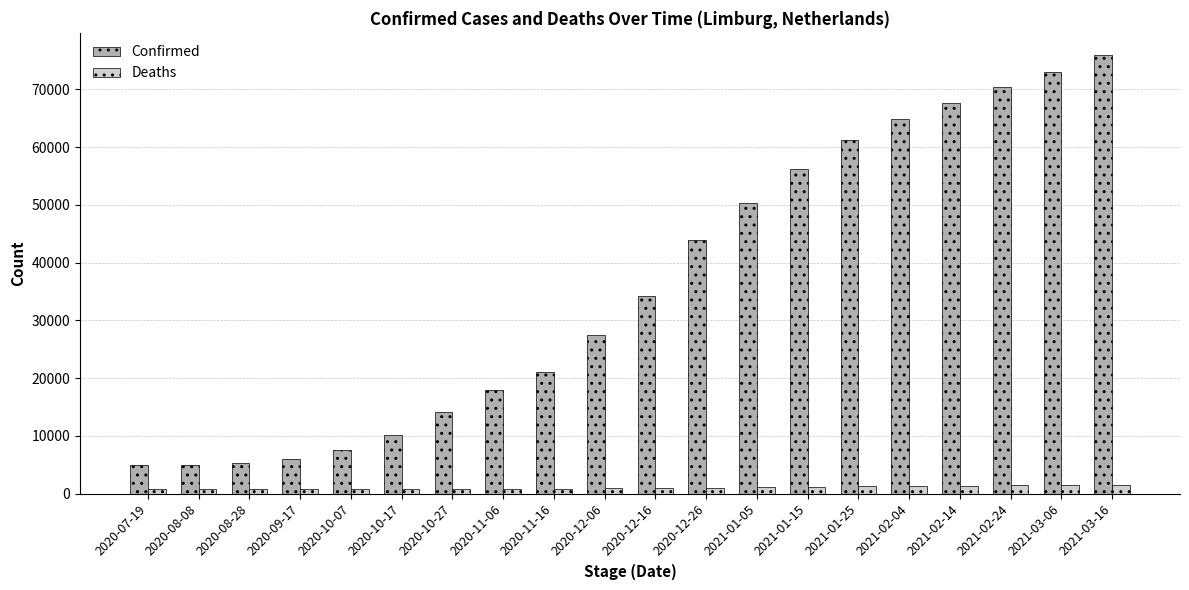

Between 2020-07-19 and 2021-03-06, which series saw the biggest shift?

Confirmed